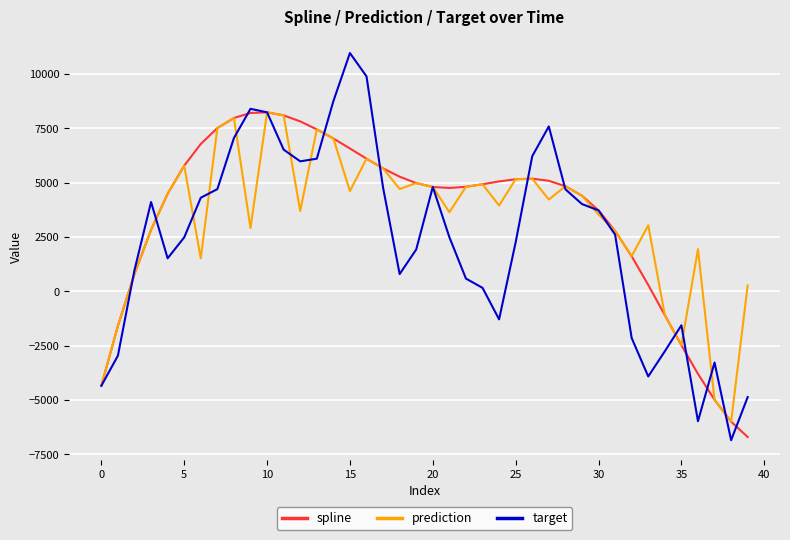

Which series has the widest spread of values?

target